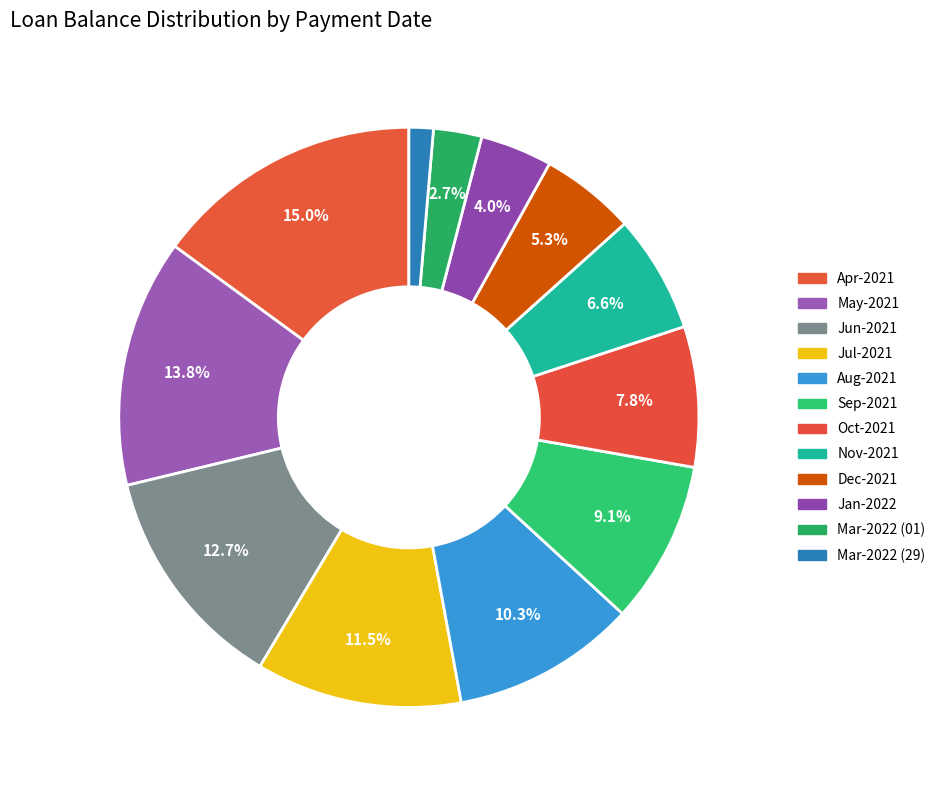

To the nearest percent, what percentage of the pie is Dec-2021?

5%